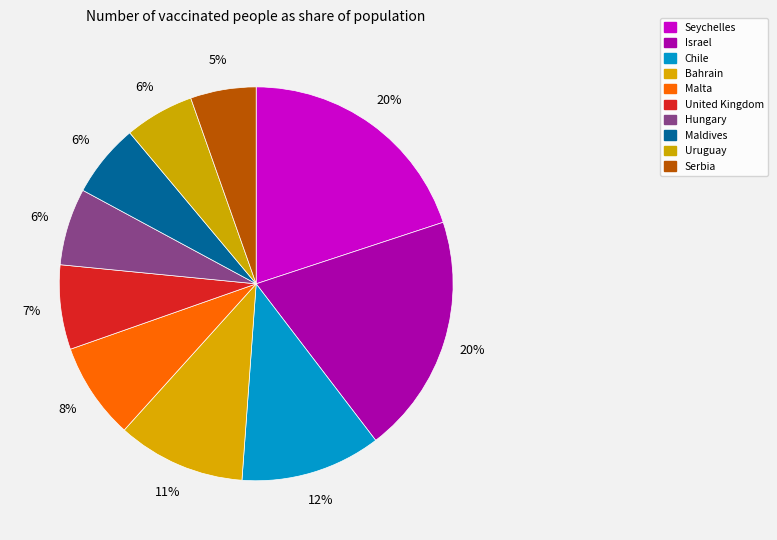

Is it true that Malta is 8% of the pie?

True